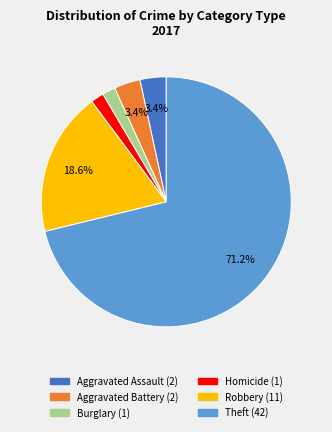

Is there a majority slice in this chart?

Yes